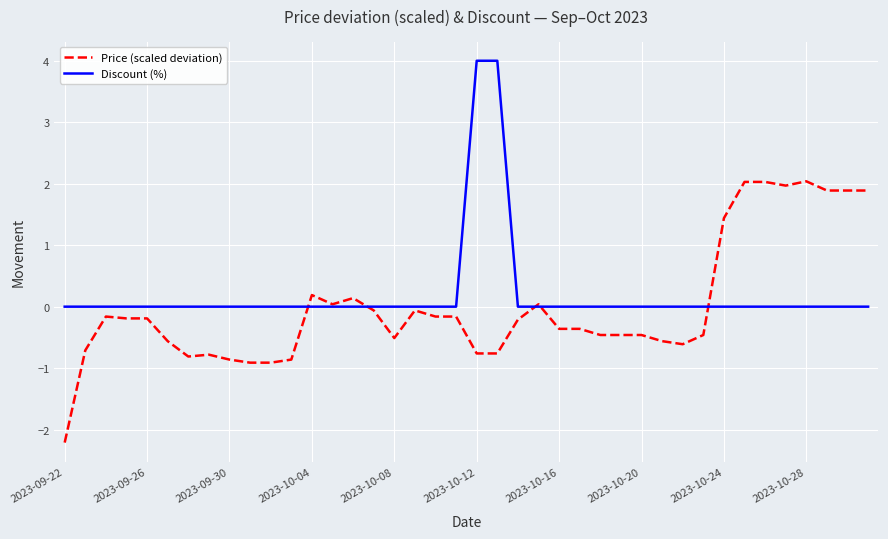

How many lines are shown in the chart?

2